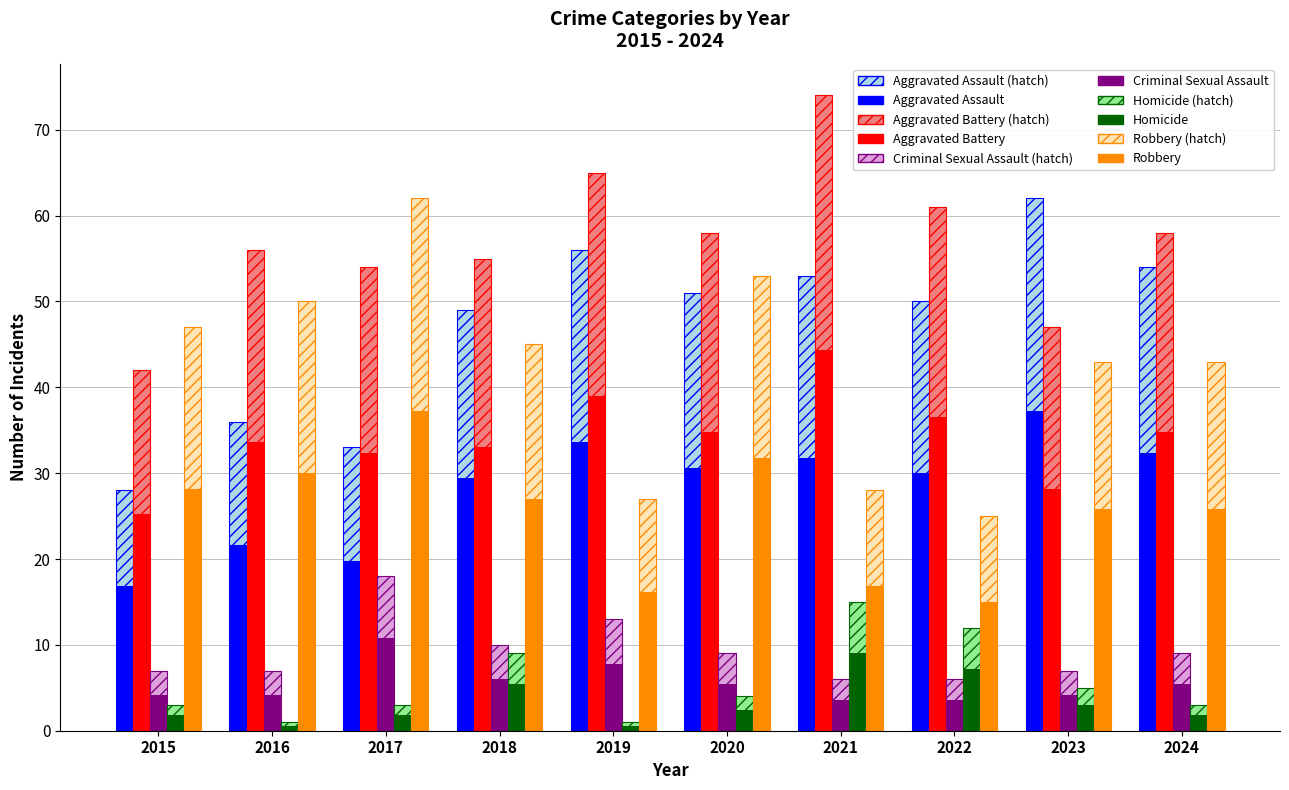

What is the maximum value shown in the chart?

74.0